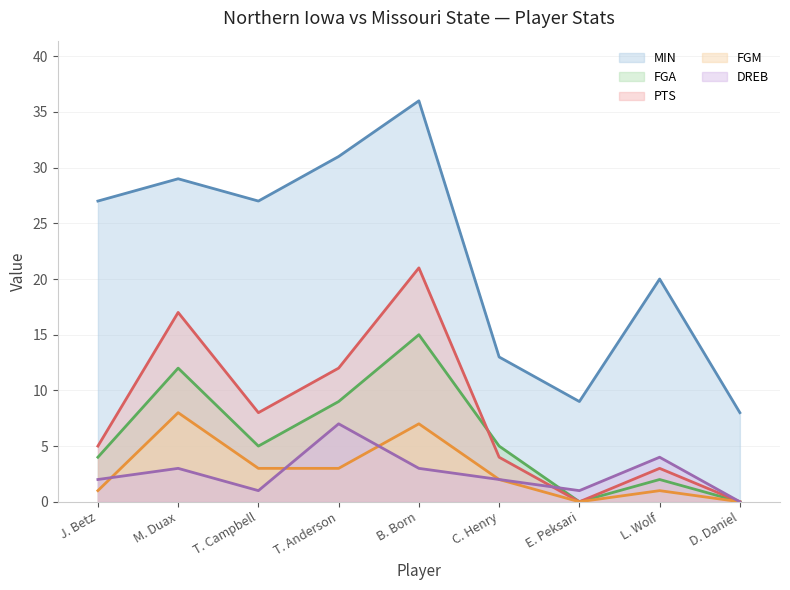

Reading left to right, what are all the values shown in this chart?

MIN (line): J. Betz=27	M. Duax=29	T. Campbell=27	T. Anderson=31	B. Born=36	C. Henry=13	E. Peksari=9	L. Wolf=20	D. Daniel=8
FGA (line): J. Betz=4	M. Duax=12	T. Campbell=5	T. Anderson=9	B. Born=15	C. Henry=5	E. Peksari=0	L. Wolf=2	D. Daniel=0
PTS (line): J. Betz=5	M. Duax=17	T. Campbell=8	T. Anderson=12	B. Born=21	C. Henry=4	E. Peksari=0	L. Wolf=3	D. Daniel=0
FGM (line): J. Betz=1	M. Duax=8	T. Campbell=3	T. Anderson=3	B. Born=7	C. Henry=2	E. Peksari=0	L. Wolf=1	D. Daniel=0
DREB (line): J. Betz=2	M. Duax=3	T. Campbell=1	T. Anderson=7	B. Born=3	C. Henry=2	E. Peksari=1	L. Wolf=4	D. Daniel=0